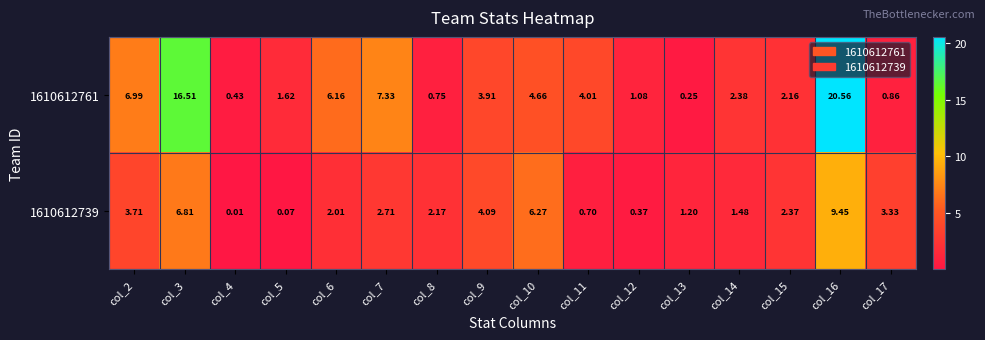

At which category is the sum across all series the highest?

col_16